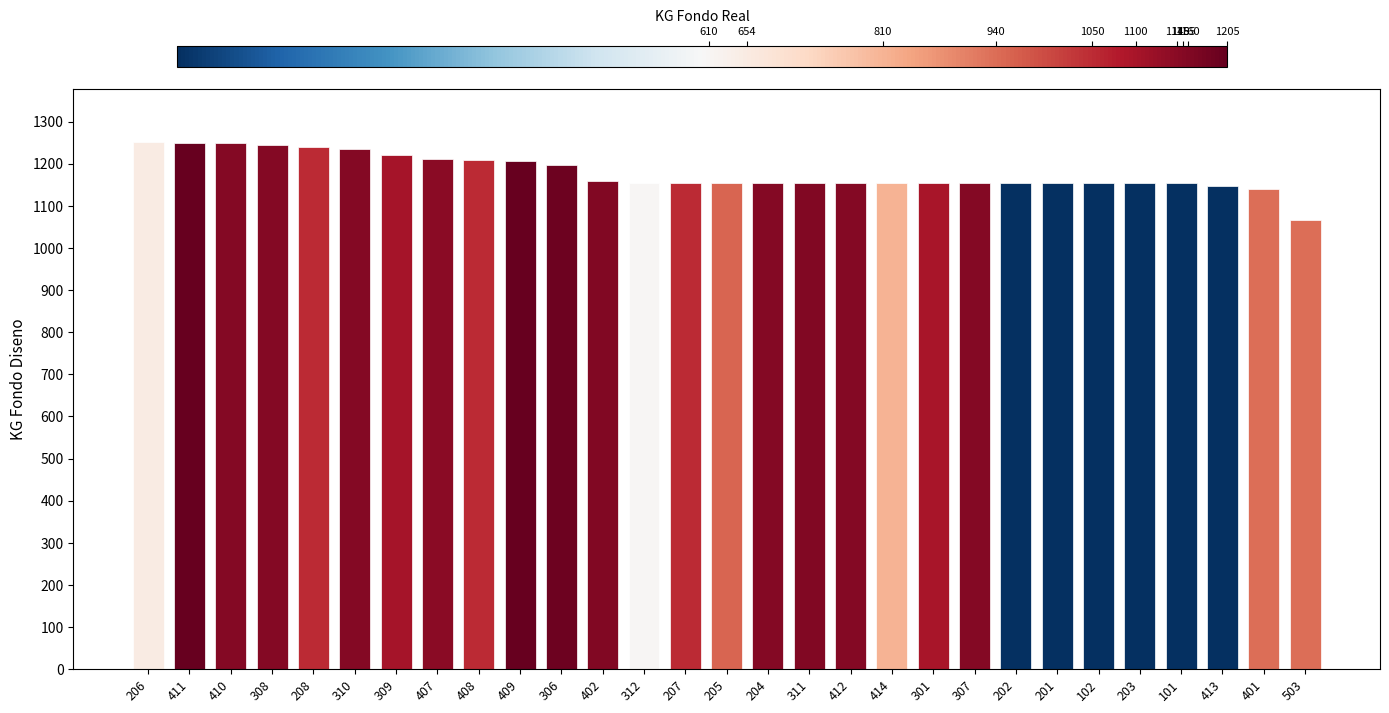

Is it true that the value at 207 is 1155?

True